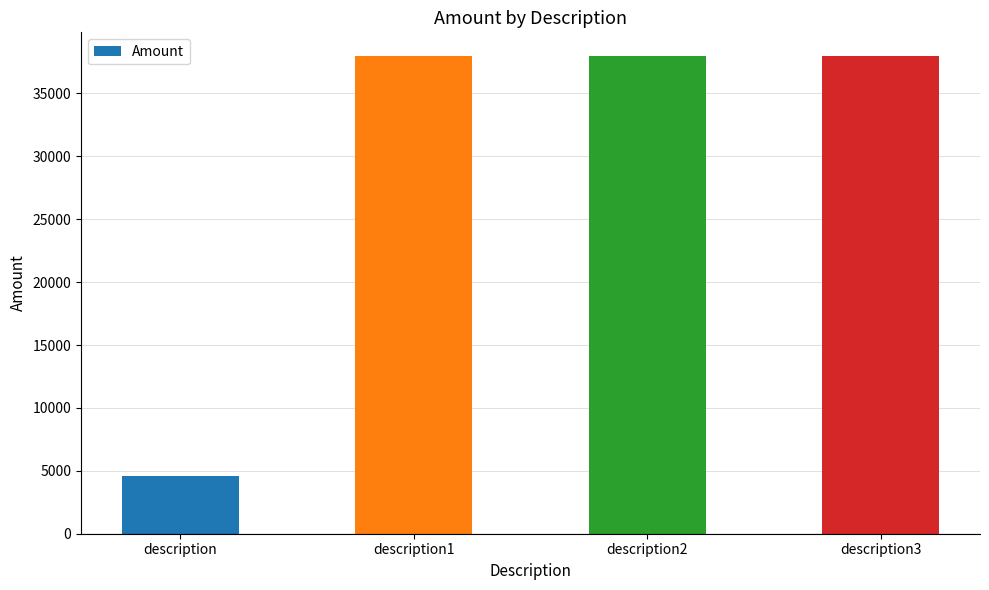

Count the number of values greater than 37957.

2